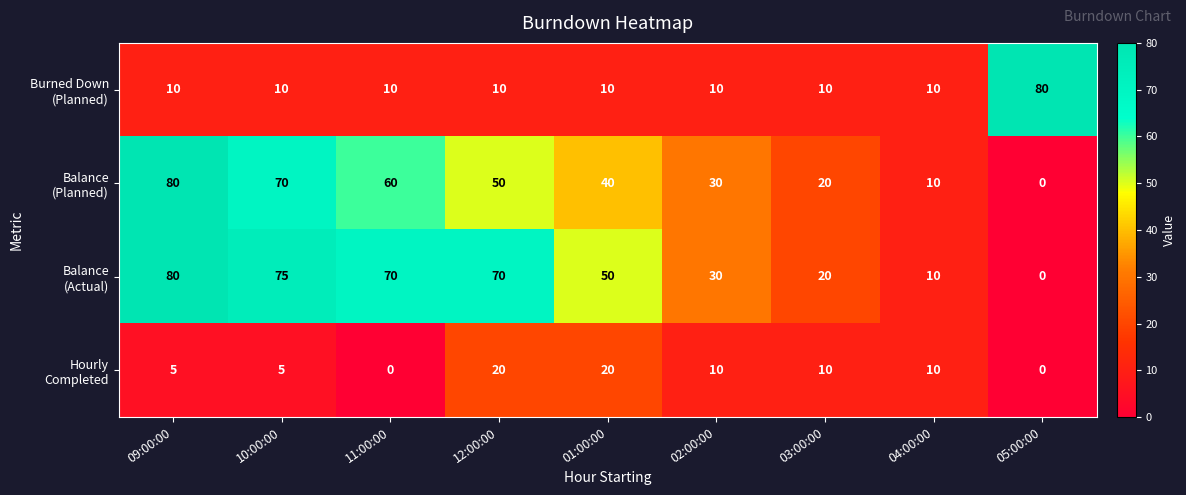

What is the difference between the highest and lowest values at 01:00:00?

40